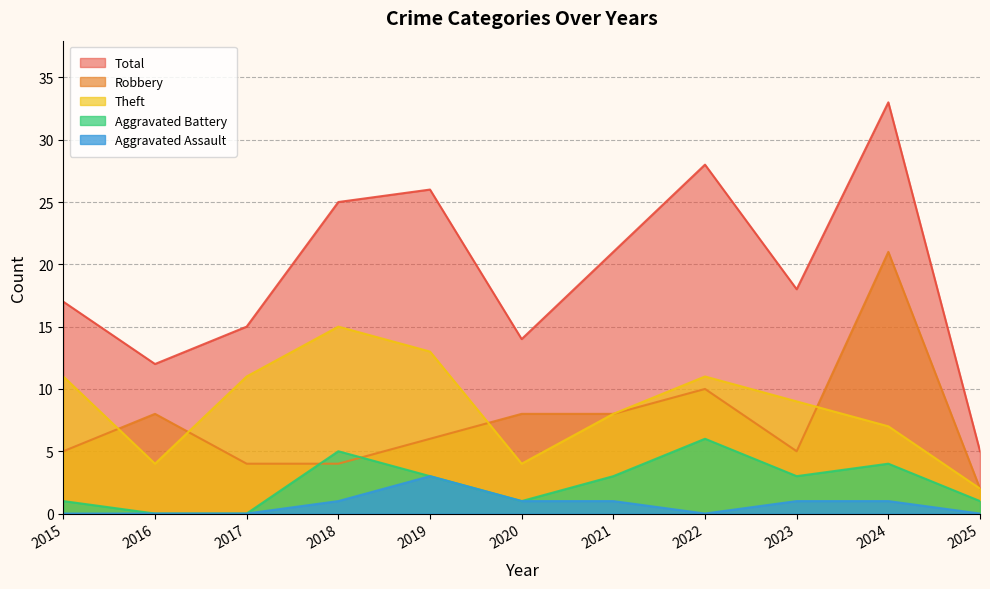

How many lines are shown in the chart?

5